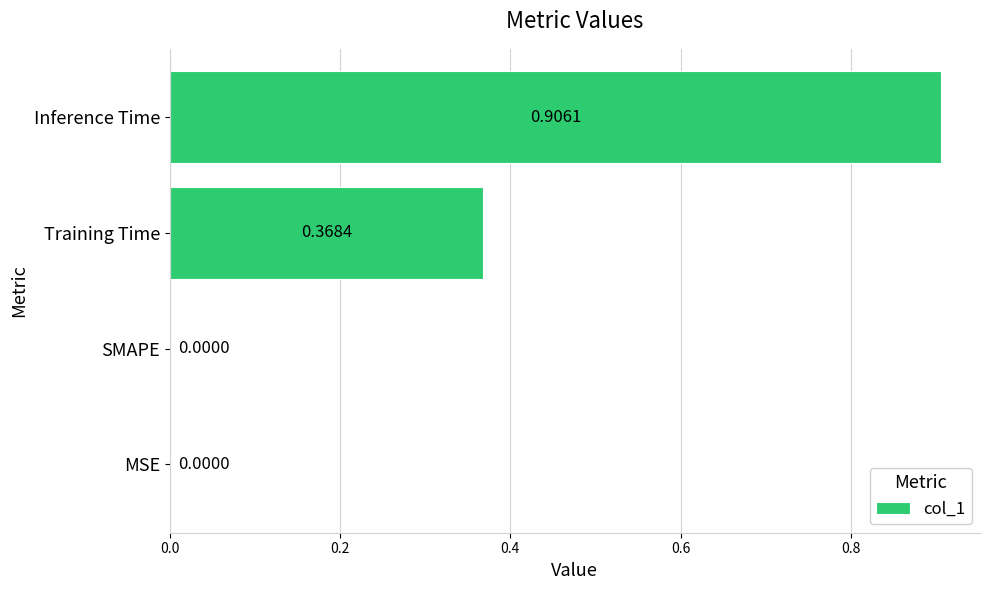

How many values are above zero?

2